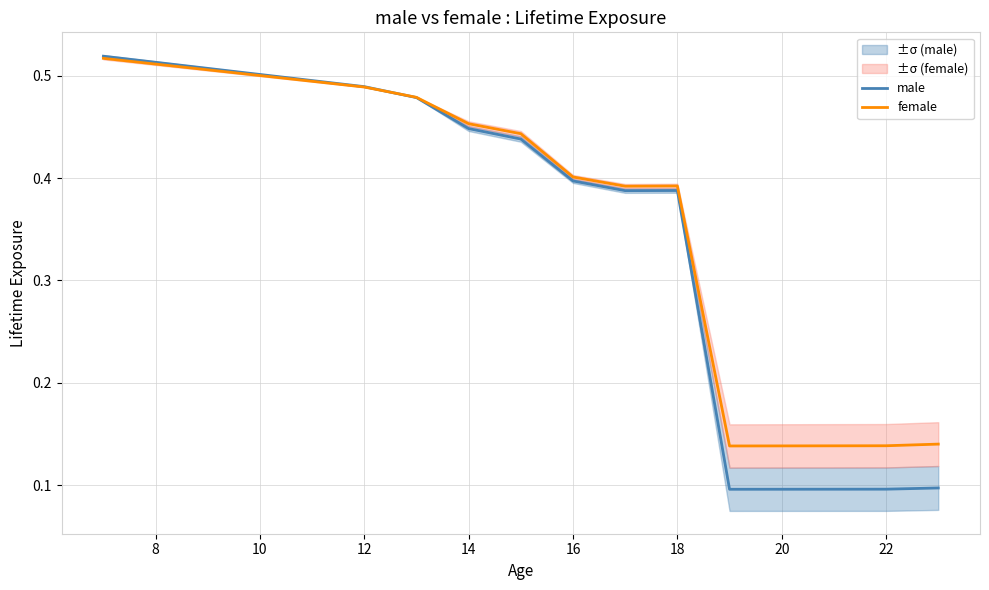

The male series shows 0.4 at 16. True or false?

True